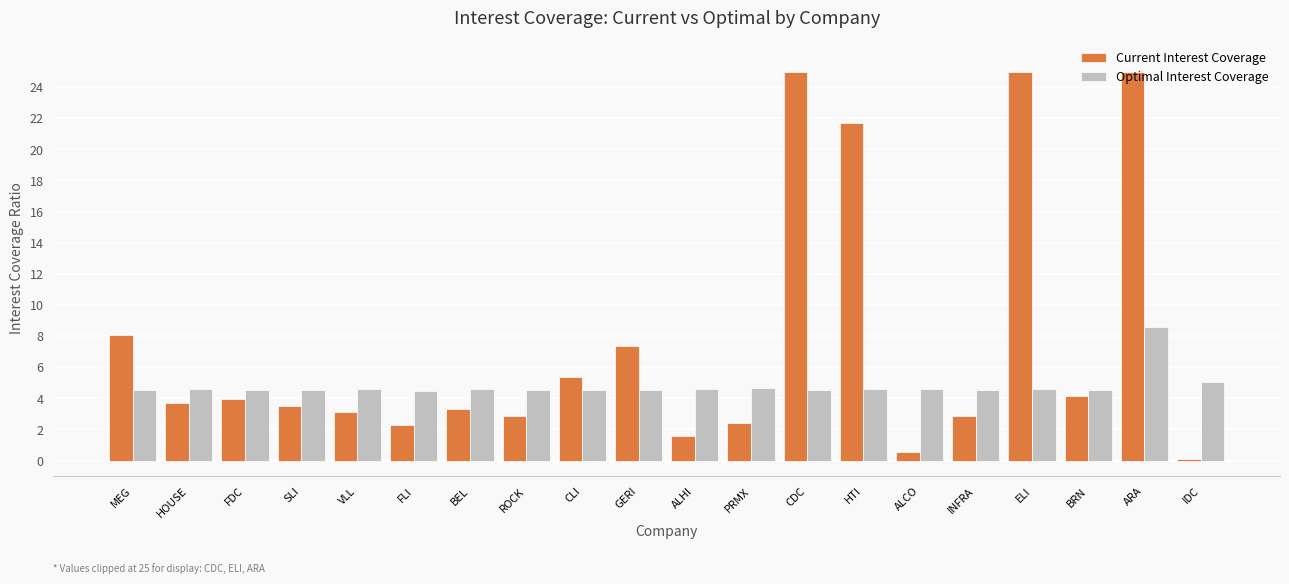

At which label is Current Interest Coverage closest to 12?

MEG